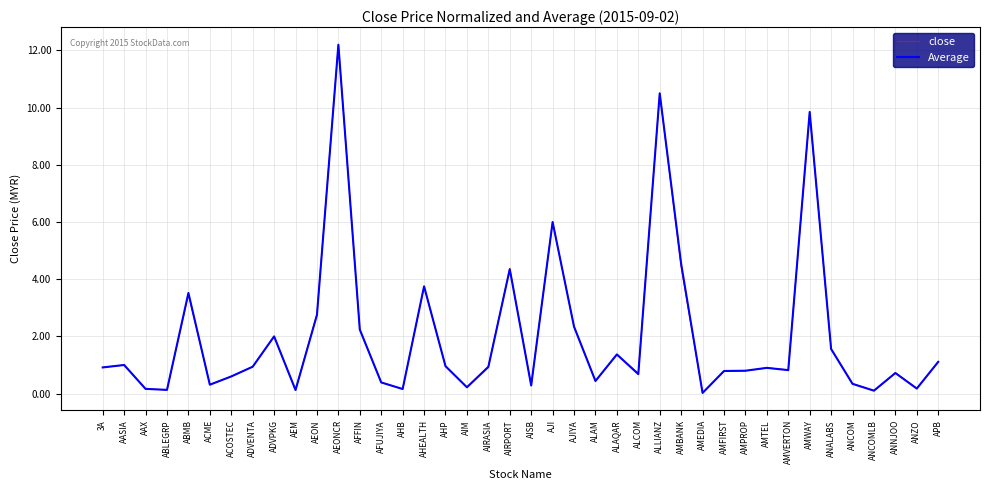

What position from the right is AEONCR?

29